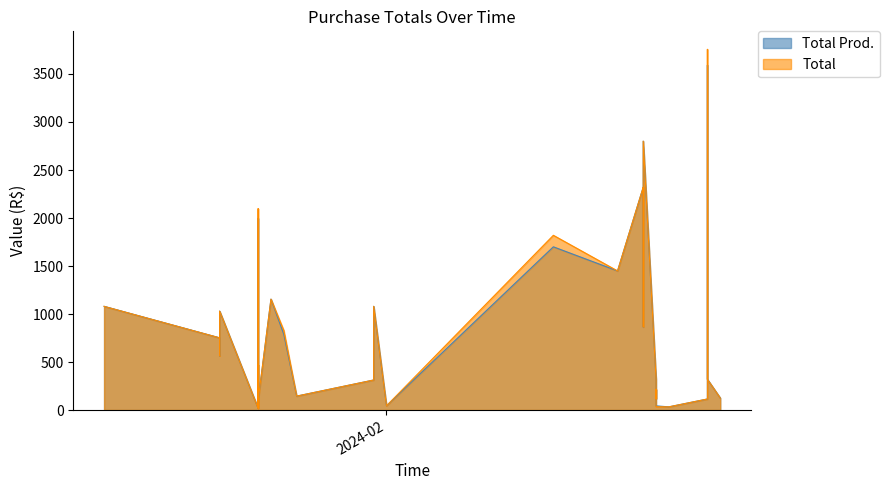

Which label corresponds to the largest value in the chart?

2024-02-26